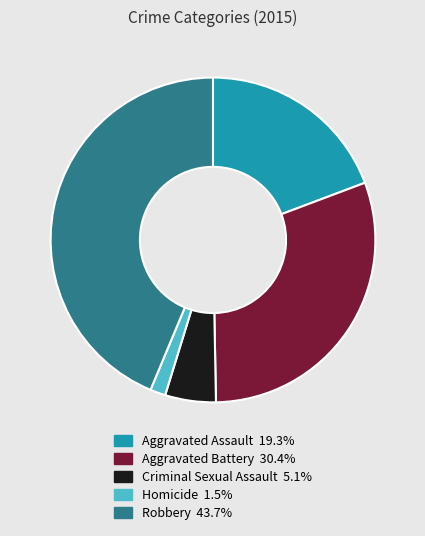

Between Criminal Sexual Assault and Robbery, which is larger?

Robbery